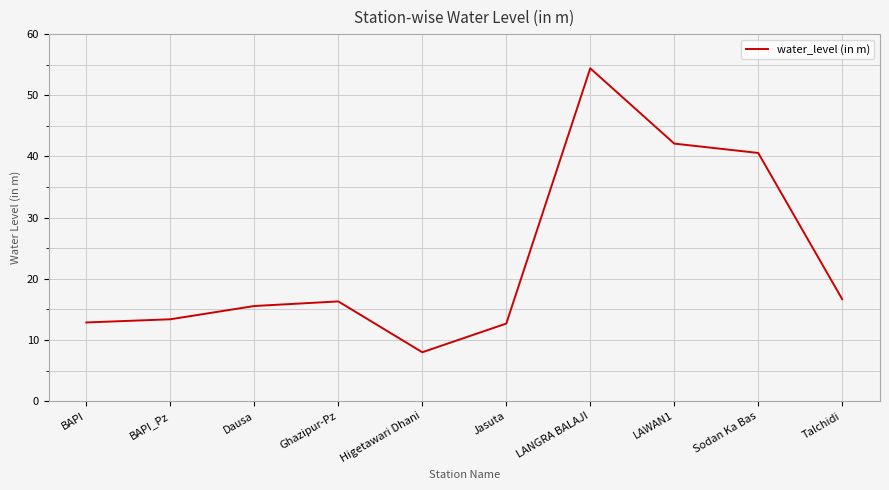

Where does the data first go above 16?

Ghazipur-Pz